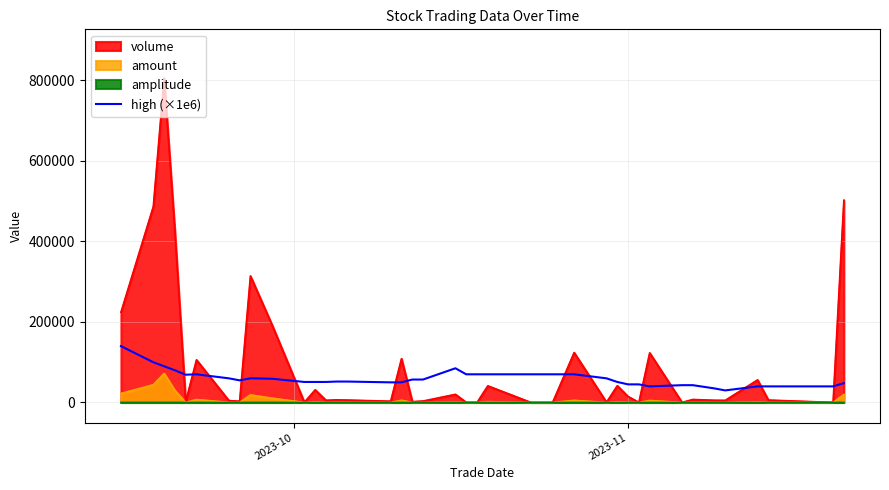

List the series in order of their peak value, lowest first.

amplitude, amount, high (×1e6), volume